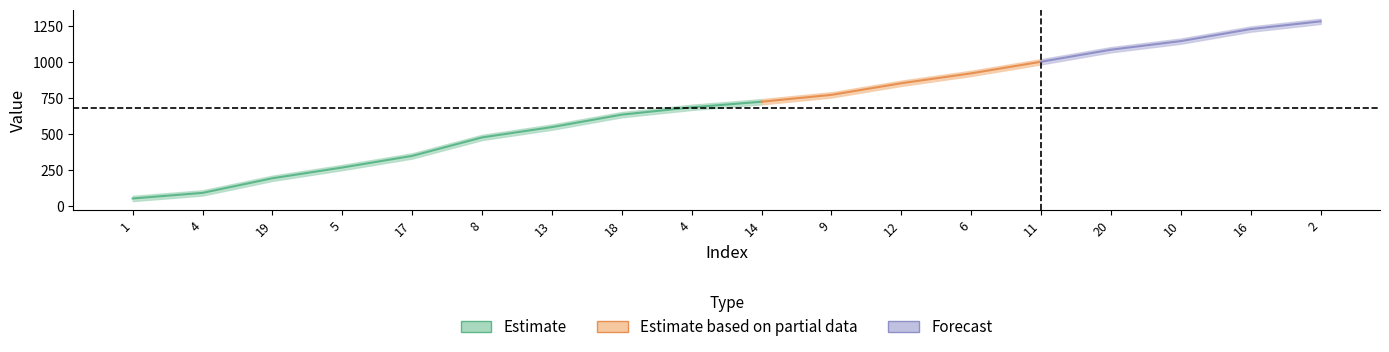

Which category has the lowest value across all series?

1